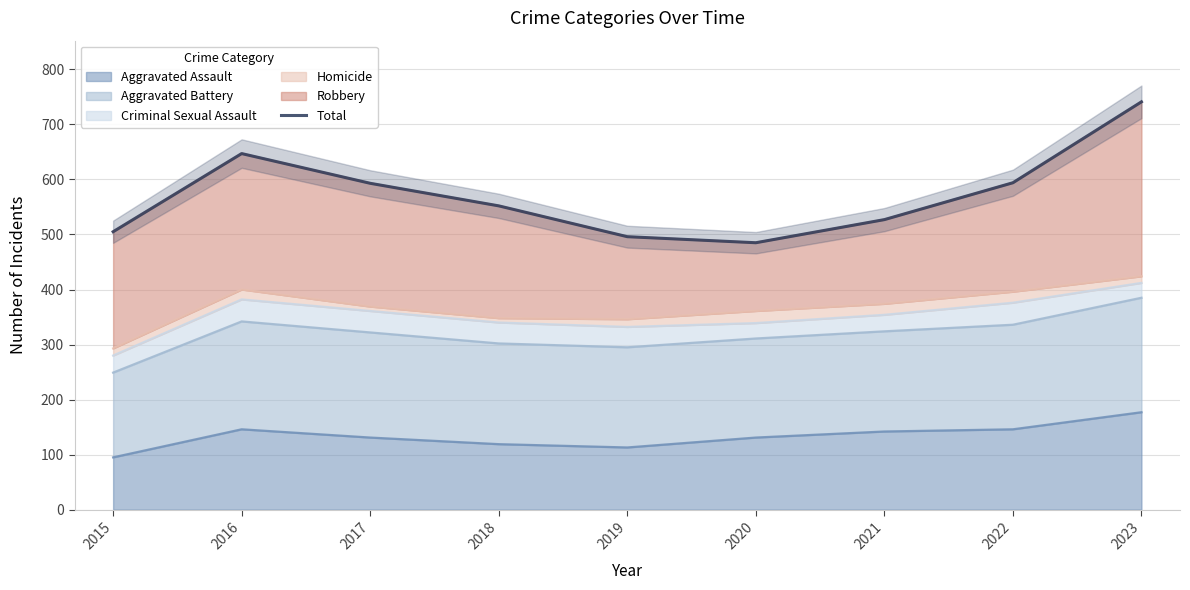

Which label corresponds to the largest value in the chart?

2023